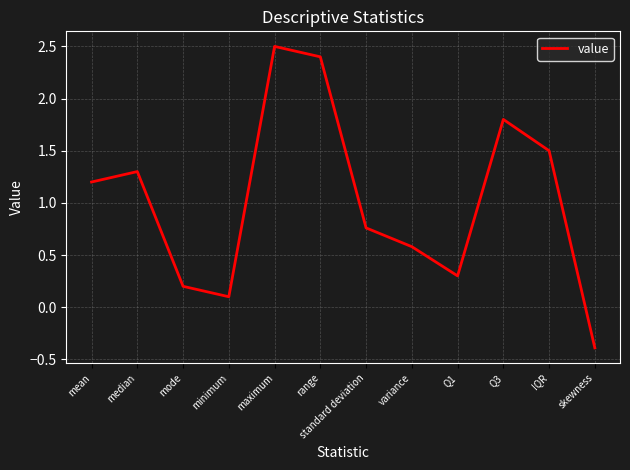

What is the maximum value shown in the chart?

2.5